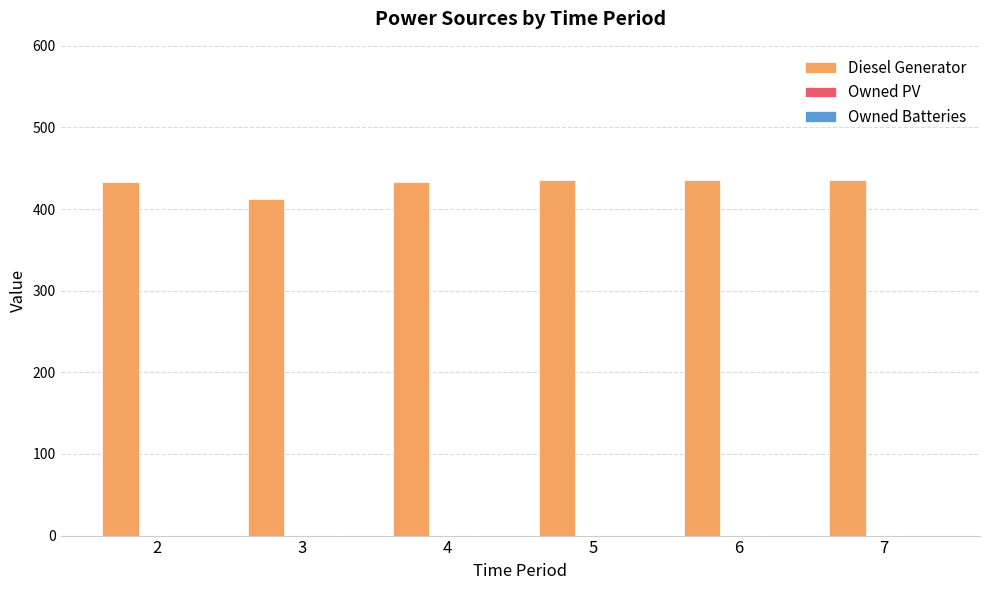

What is the change in value from 3 to 4?

+21